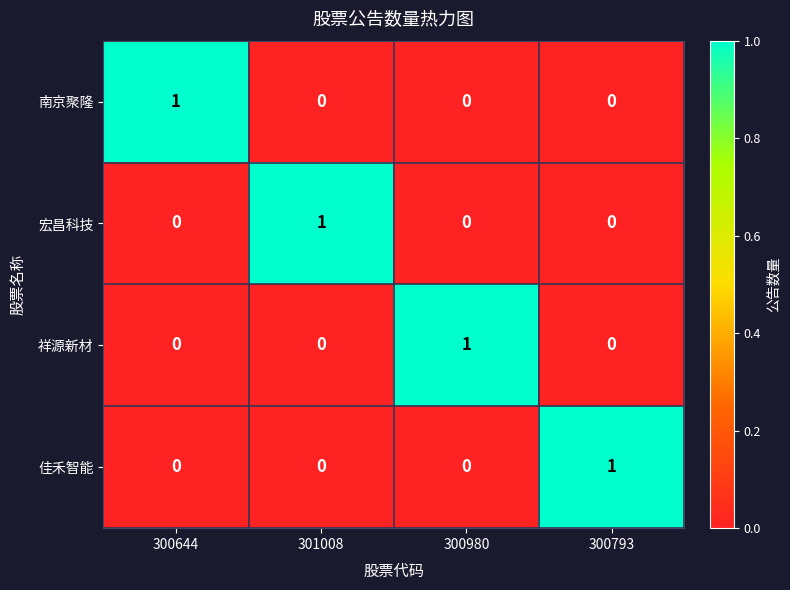

At which label does 南京聚隆 reach its peak?

300644